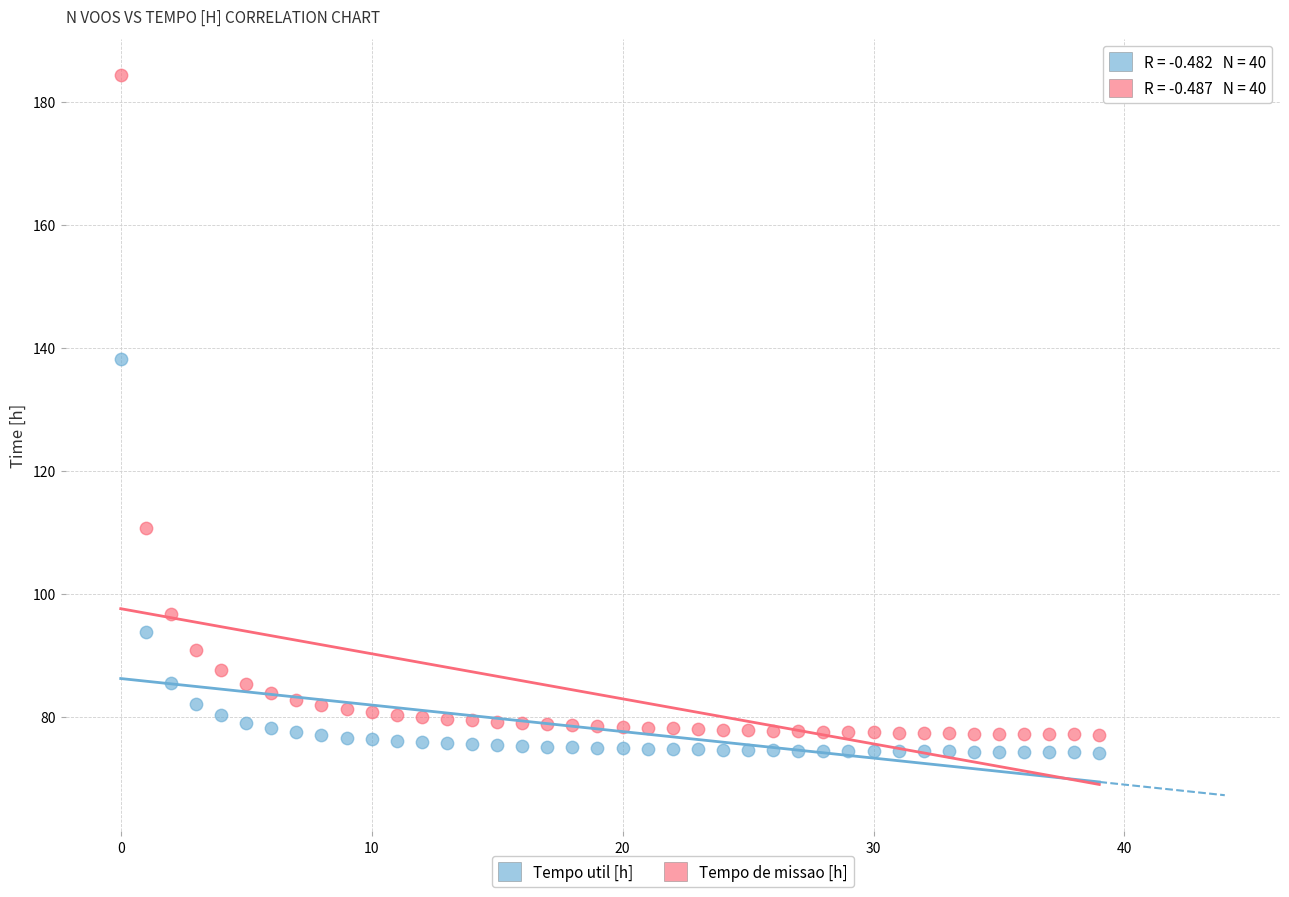

Which series has the largest Y range (max minus min)?

Tempo de missao [h]